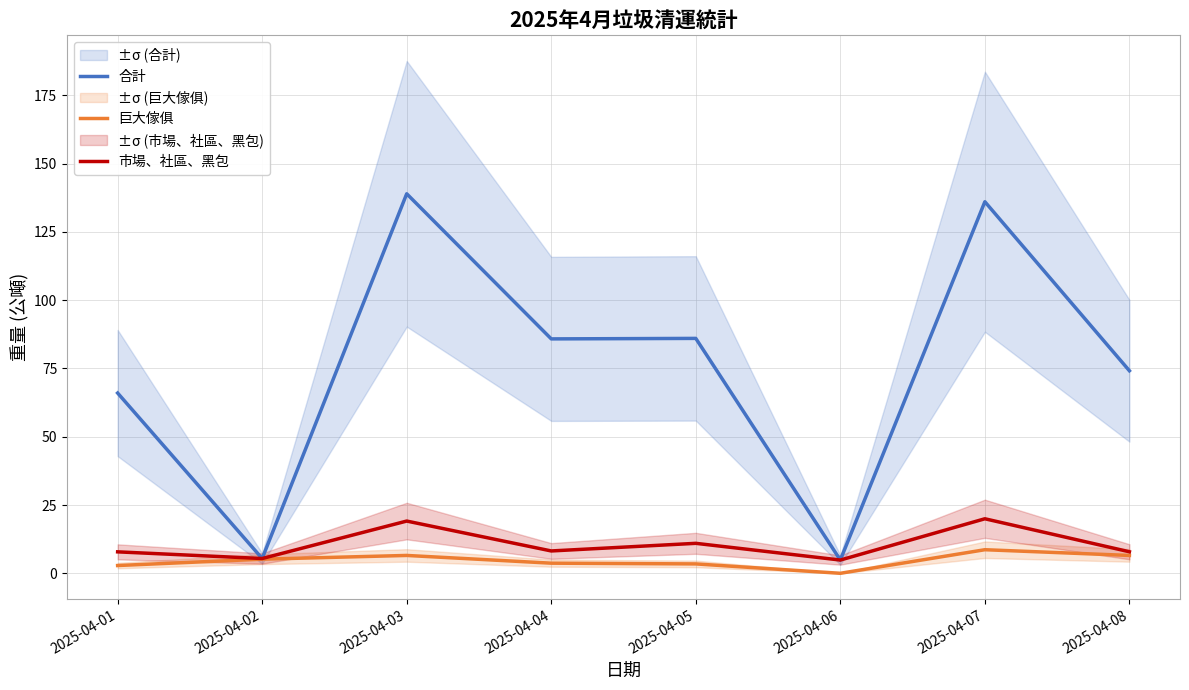

At which label does 合計 first exceed 85?

2025-04-03